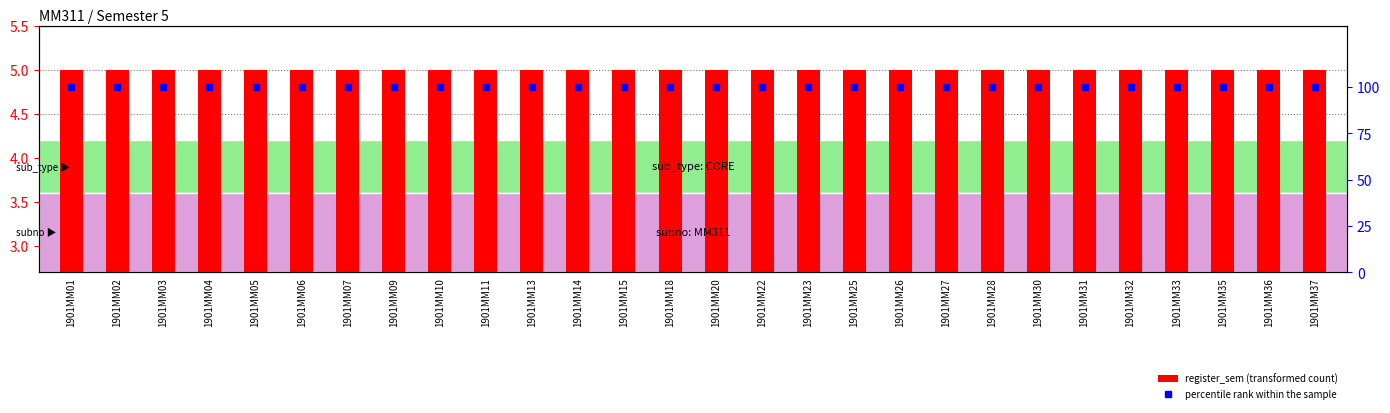

What is the average value of the percentile rank within the sample series?

100